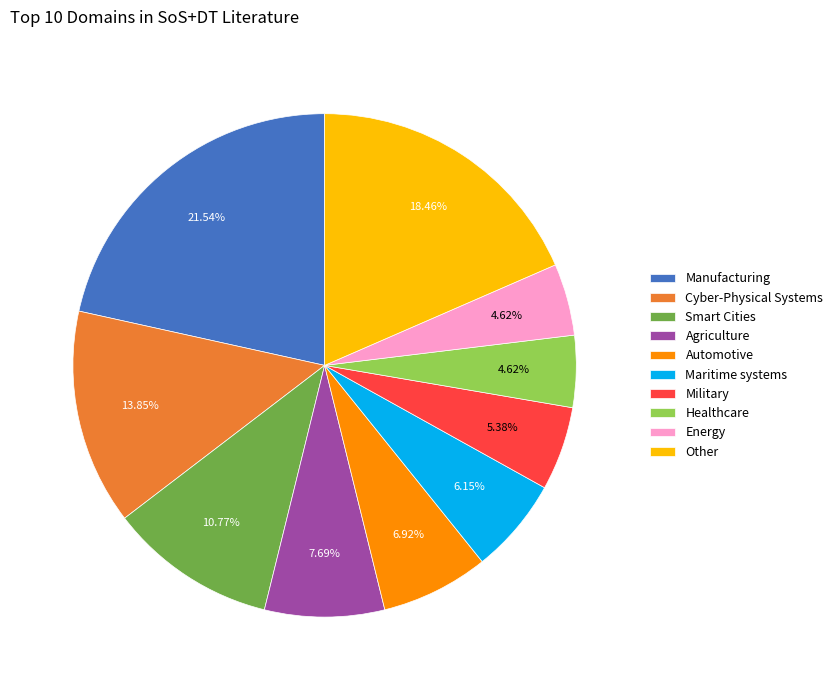

To the nearest percent, what is the difference between the largest and smallest slice percentages?

17%